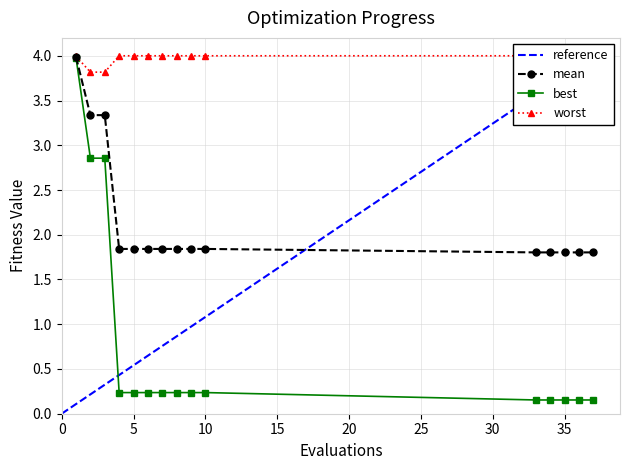

Reading right to left, extract all data points from this chart.

mean: 37=1.8	36=1.8	35=1.8	34=1.8	33=1.8	10=1.8	9=1.8	8=1.8	7=1.8	6=1.8	5=1.8	4=1.8	3=3.3	2=3.3	1=4.0
best: 37=0.2	36=0.2	35=0.2	34=0.2	33=0.2	10=0.2	9=0.2	8=0.2	7=0.2	6=0.2	5=0.2	4=0.2	3=2.9	2=2.9	1=4.0
worst: 37=4.0	36=4.0	35=4.0	34=4.0	33=4.0	10=4.0	9=4.0	8=4.0	7=4.0	6=4.0	5=4.0	4=4.0	3=3.8	2=3.8	1=4.0